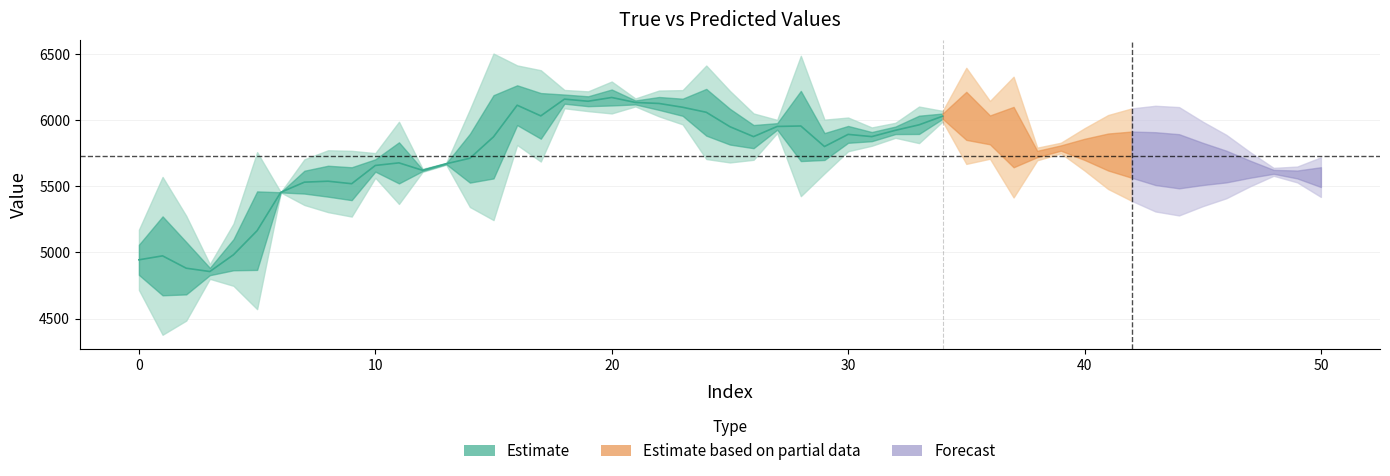

Which has a higher value, 24 or 25?

24